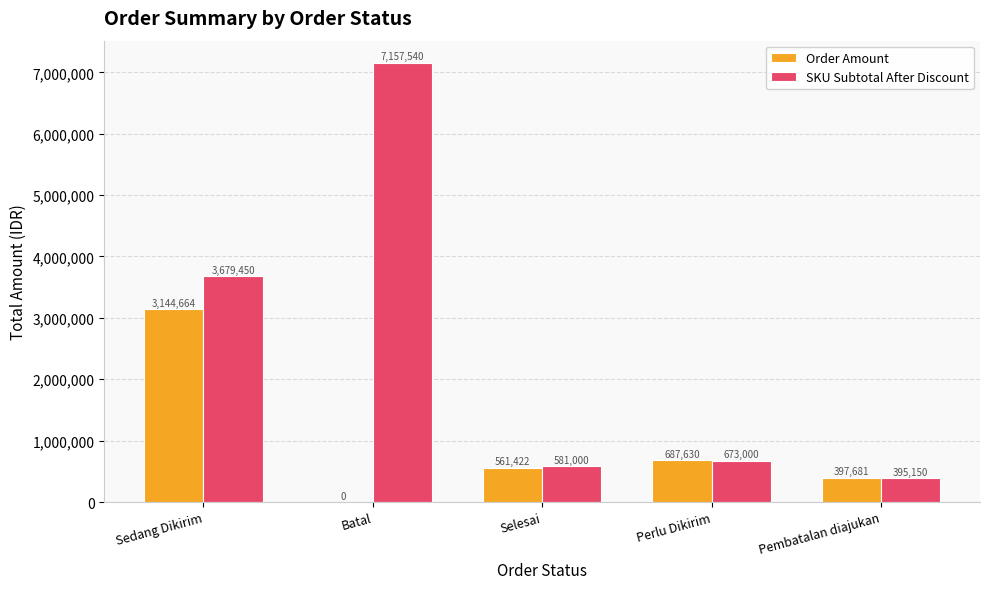

Does the chart contain stacked bars?

No